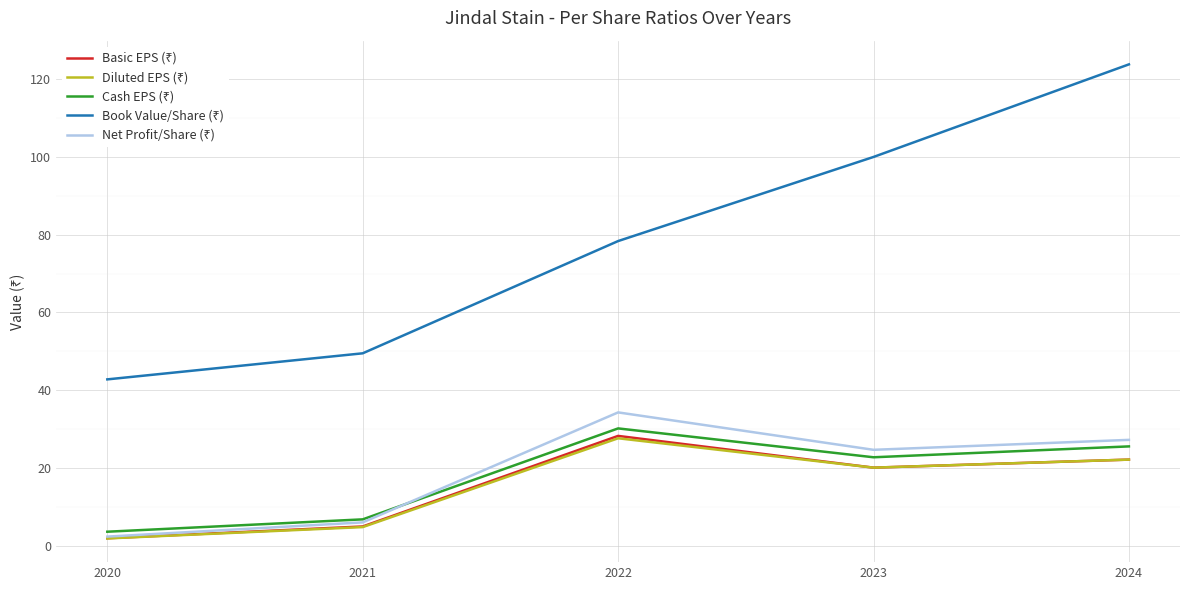

Which category has the highest value across all series?

2024